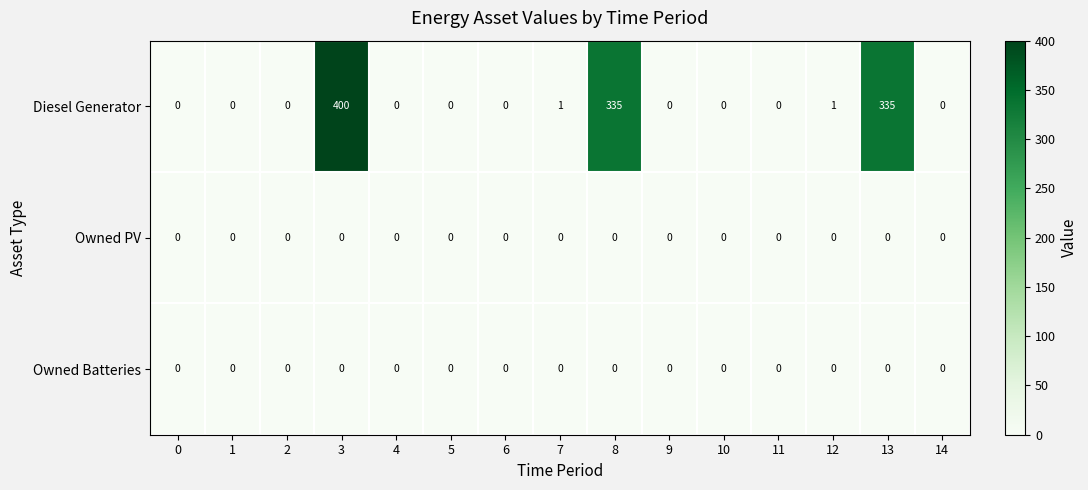

The value of Owned PV at 13 is 0. True or false?

True